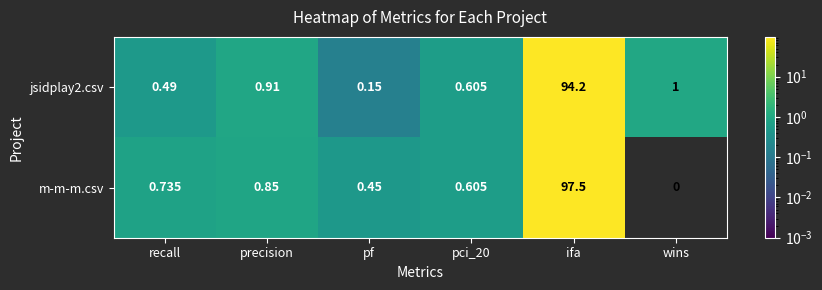

Which series has the widest spread of values?

m-m-m.csv